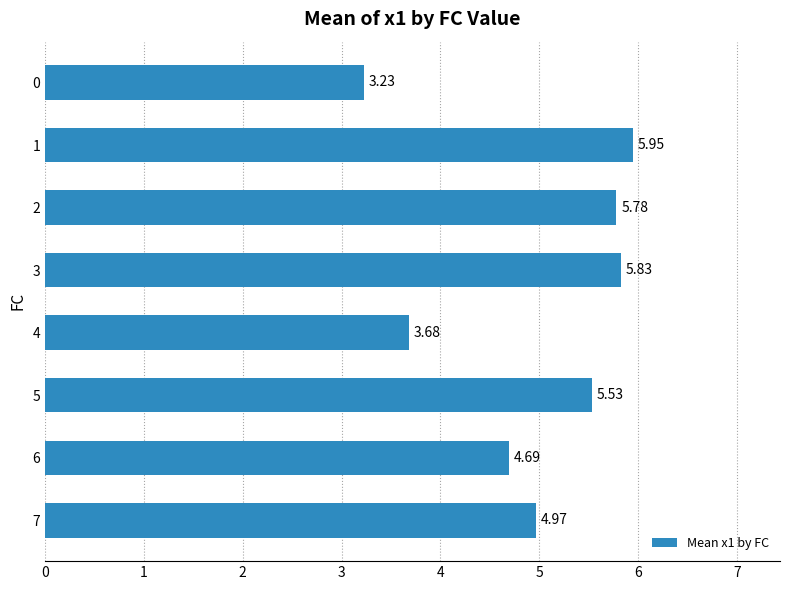

How many series are shown in this chart?

1